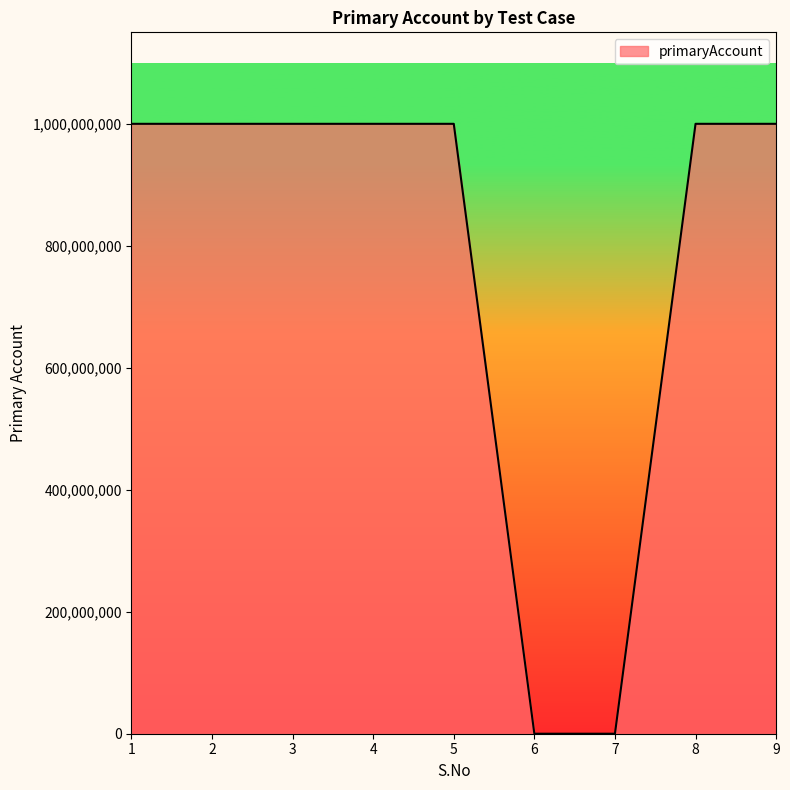

What is the maximum value shown in the chart?

1000155094